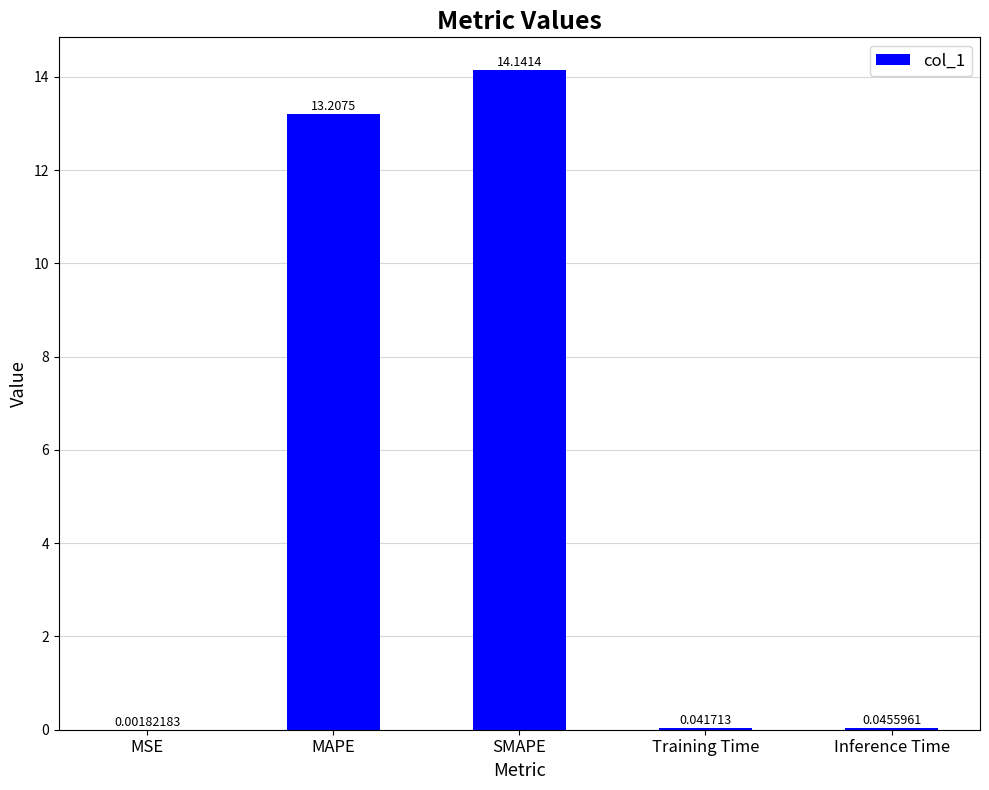

What is the sum of the values at Inference Time and SMAPE?

14.2